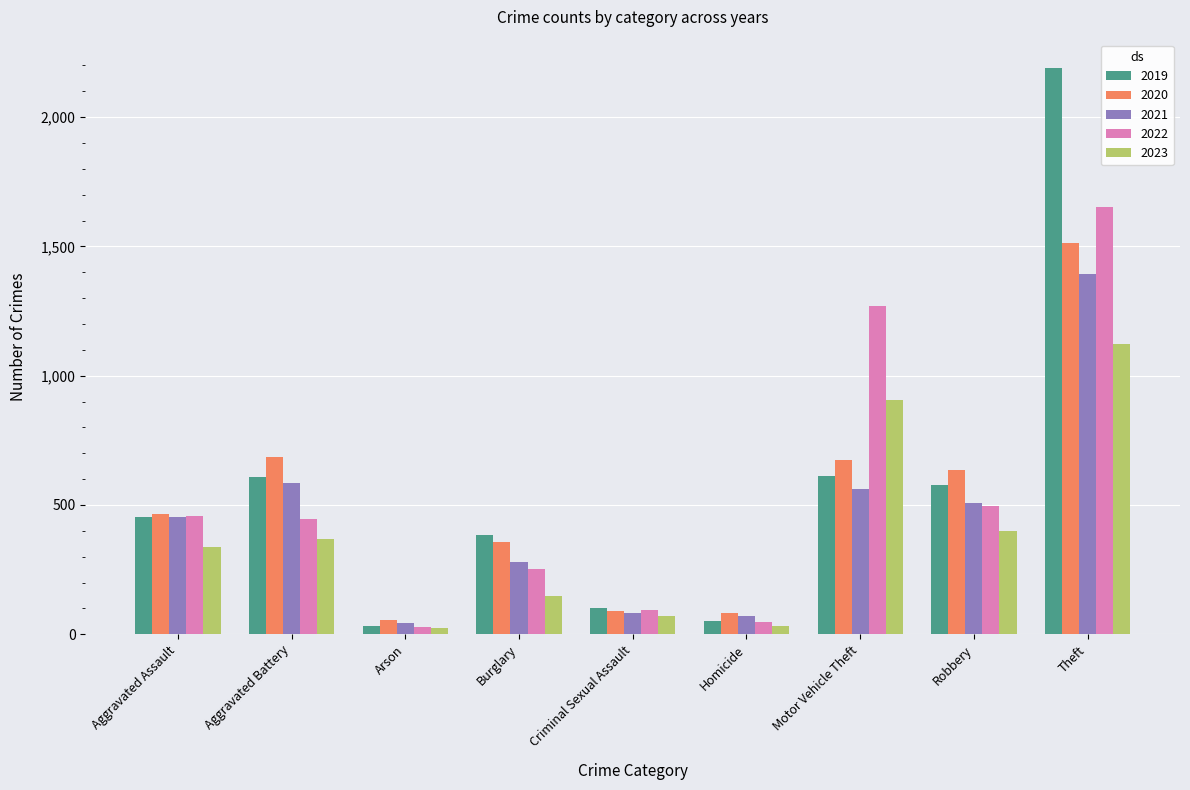

Are the bars horizontal?

No